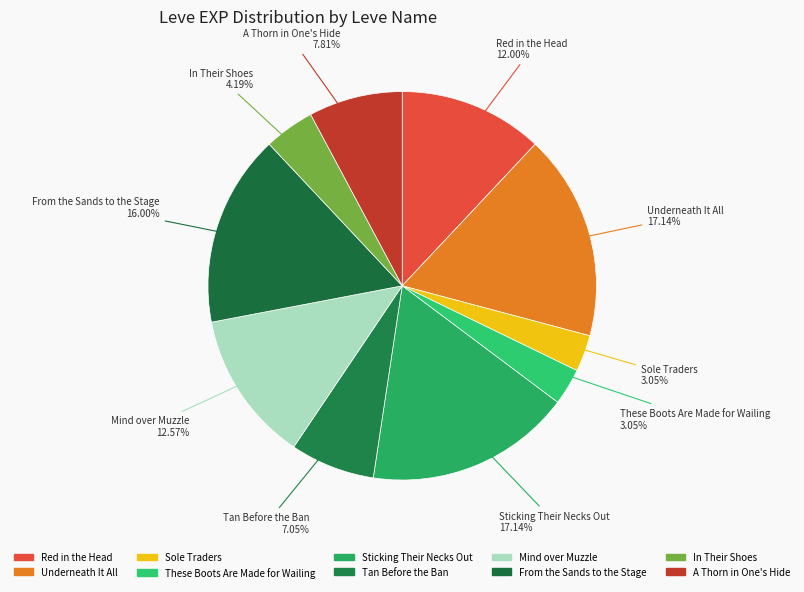

Count the number of slices in the pie.

10